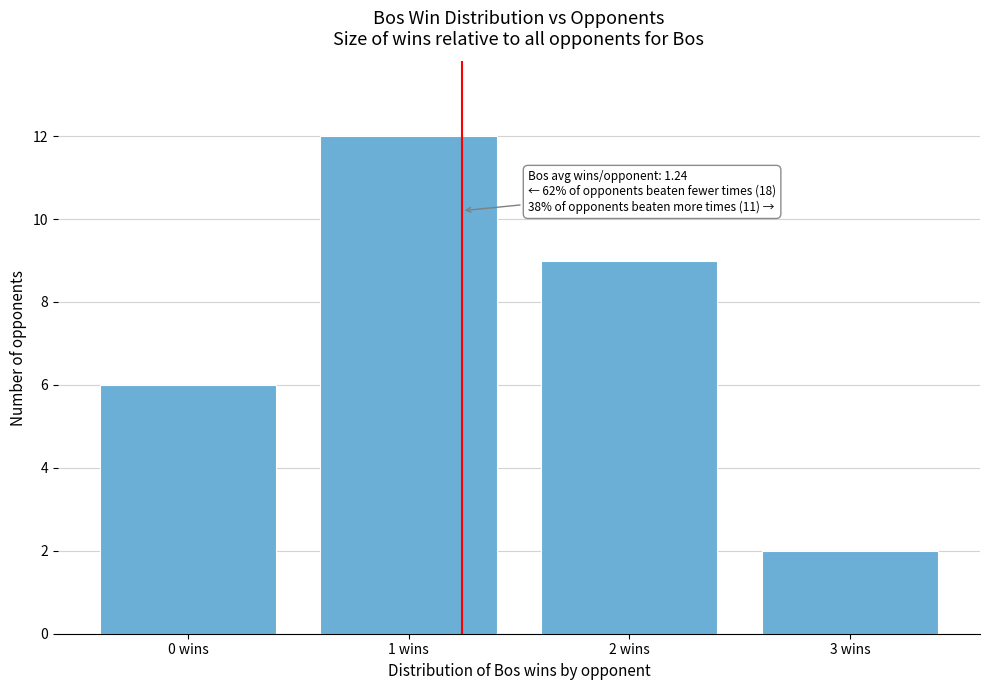

Over which range of the x-axis is the bar tallest?

0.5 to 1.5